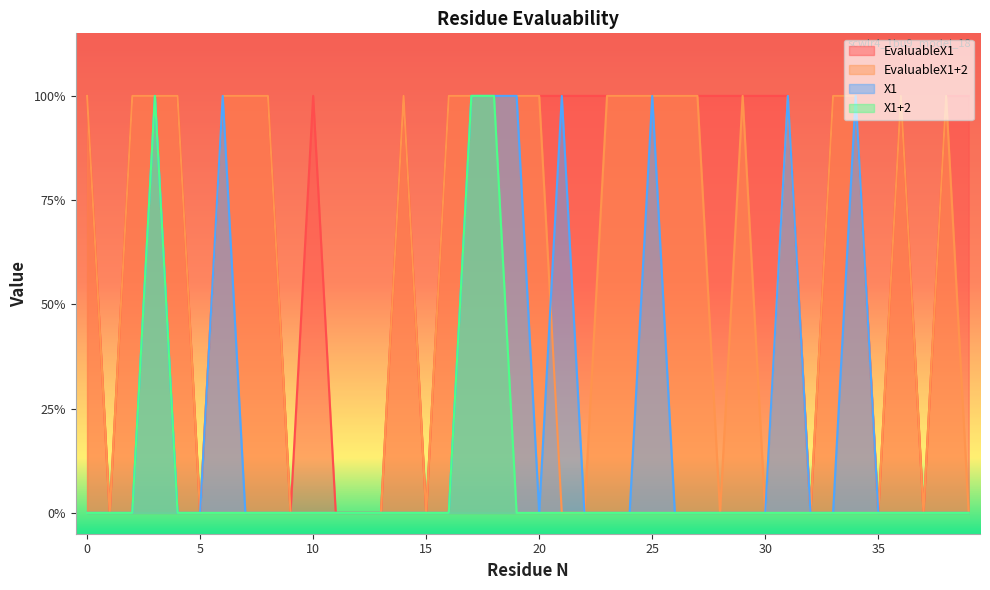

Where is the first local maximum for EvaluableX1+2?

14